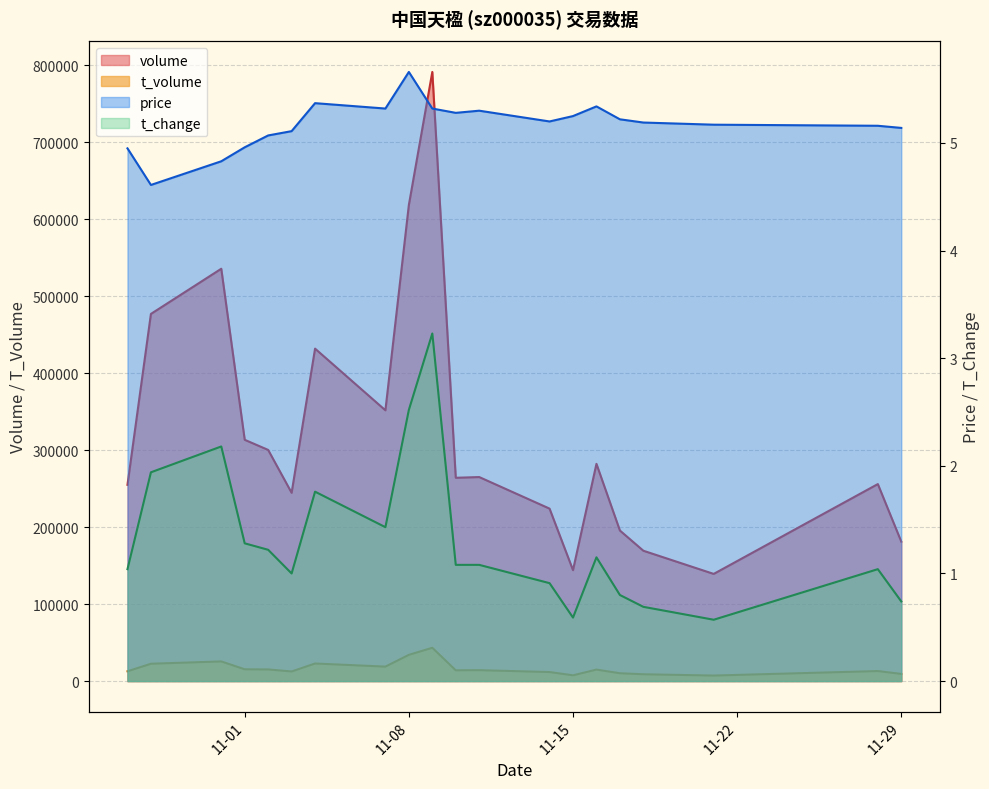

What is the average value of the volume series?

322126